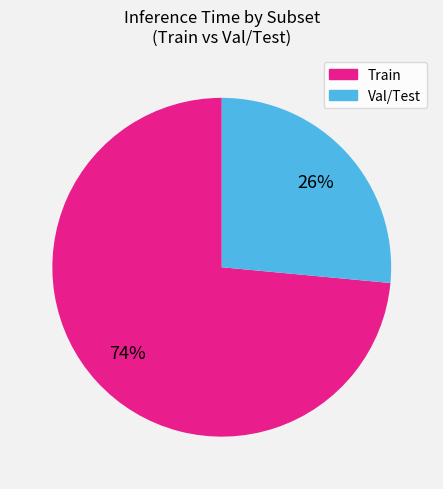

How many slices are in this pie chart?

2